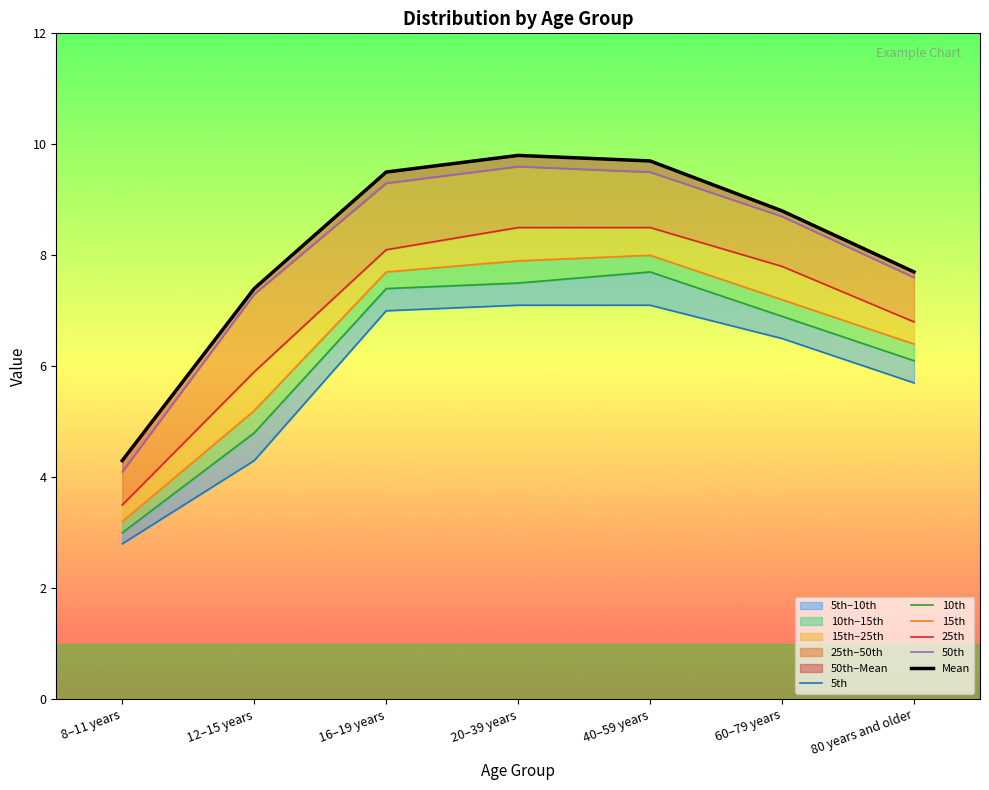

True or false: 5th and 10th cross at least once.

False